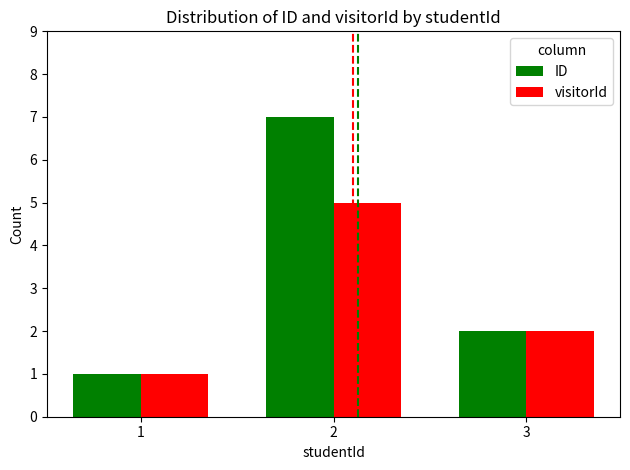

What is the difference between the highest and lowest values at 2?

2